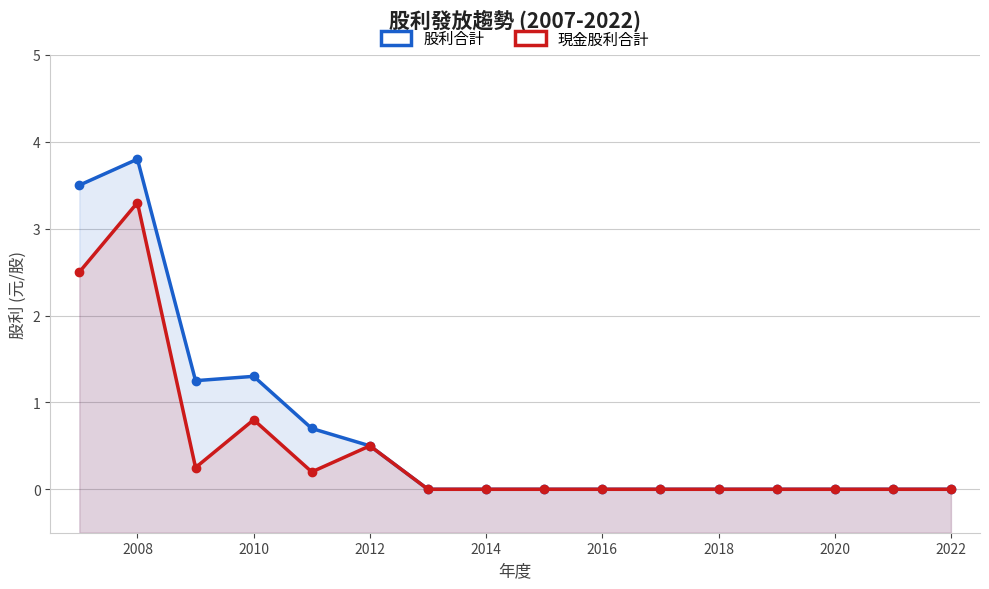

Between 2022 and 2016, which series saw the biggest shift?

股利合計